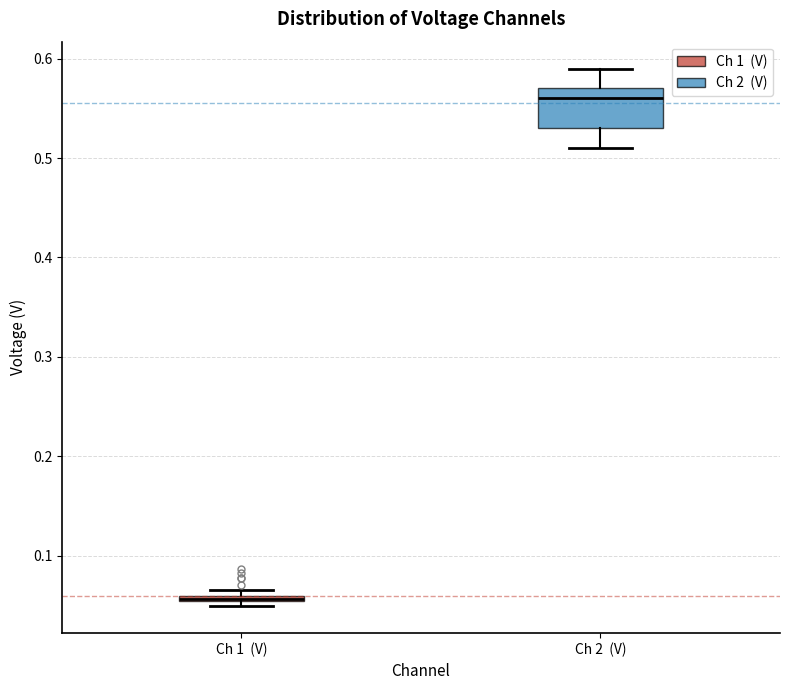

Which box is the tallest, from its lower edge to its upper edge?

Ch 2 (V)